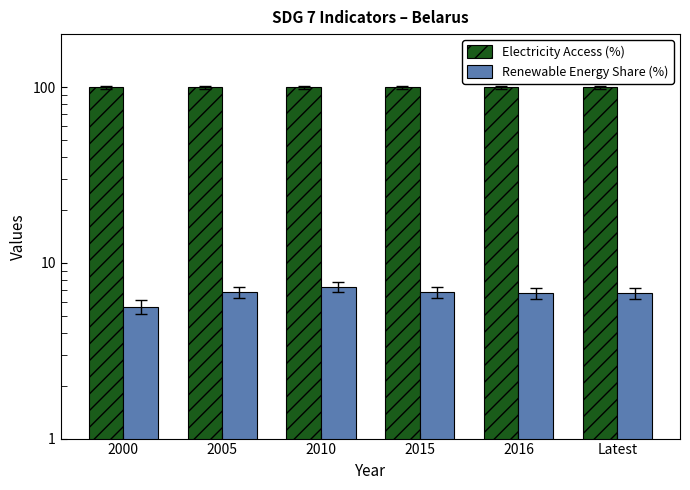

How many Renewable Energy Share (%) values are between 6 and 7?

4